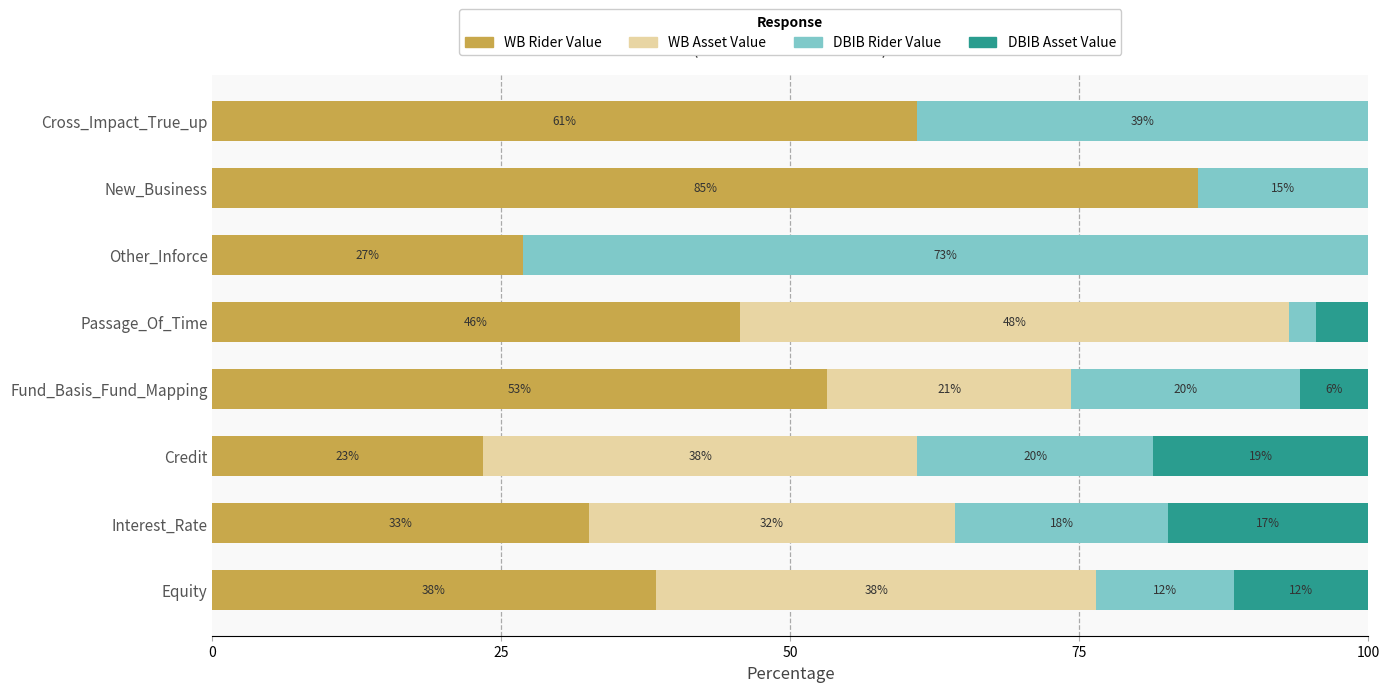

What is the average value of the DBIB Asset Value series?

7.2